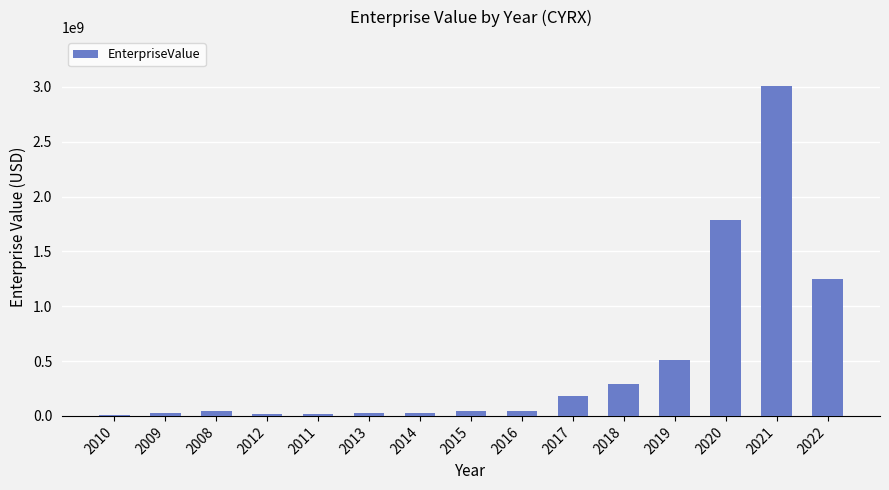

What is the sum of the values at 2017 and 2020?

1969256378.5